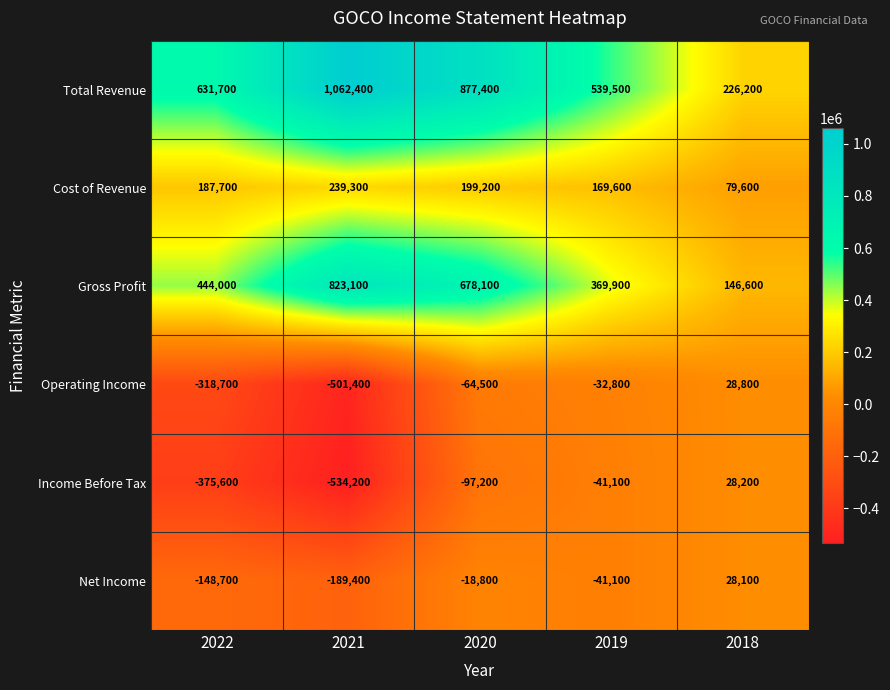

Reading left to right, extract all data points from this chart.

Total Revenue: 631700	1062400	877400	539500	226200
Cost of Revenue: 187700	239300	199200	169600	79600
Gross Profit: 444000	823100	678100	369900	146600
Operating Income: -318700	-501400	-64500	-32800	28800
Income Before Tax: -375600	-534200	-97200	-41100	28200
Net Income: -148700	-189400	-18800	-41100	28100